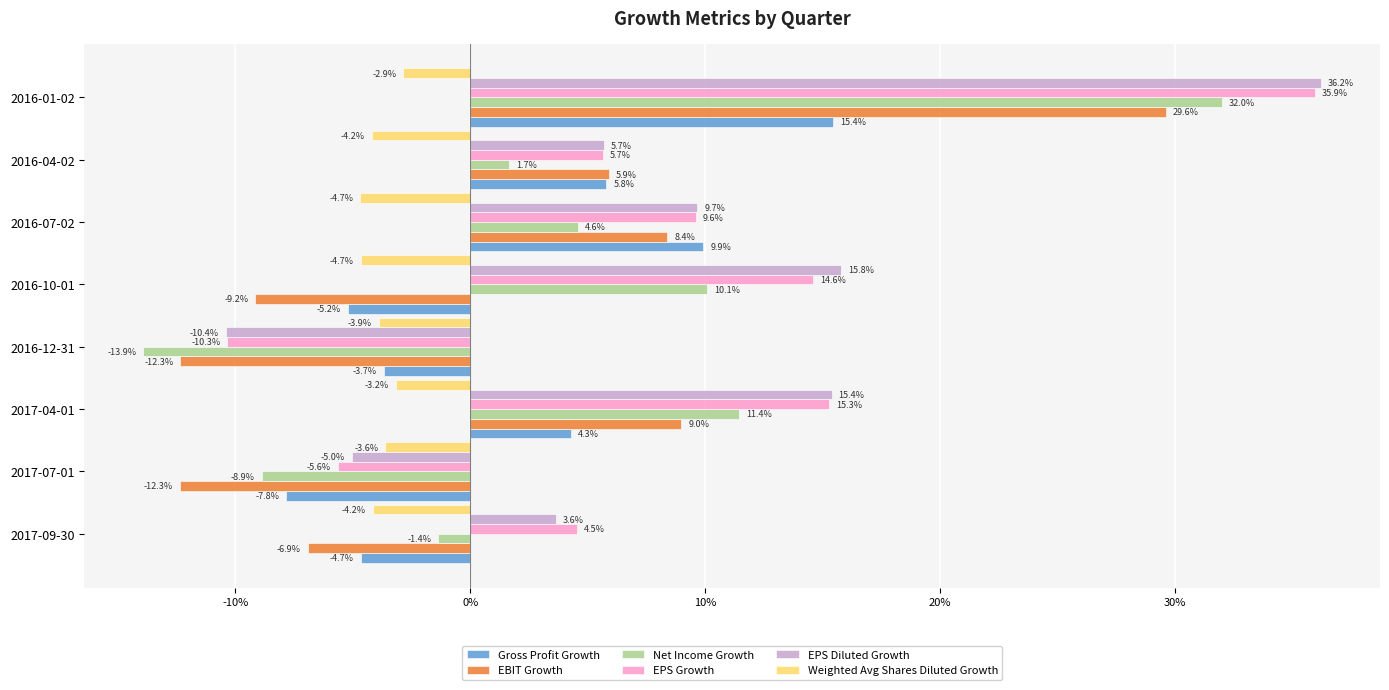

What are all the series names shown in the legend?

Gross Profit Growth, EBIT Growth, Net Income Growth, EPS Growth, EPS Diluted Growth, Weighted Avg Shares Diluted Growth